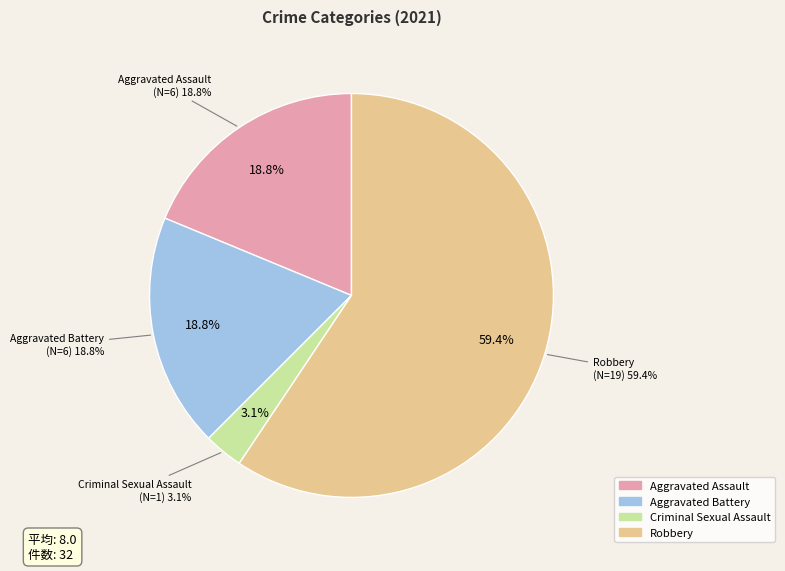

How many slices are in this pie chart?

4